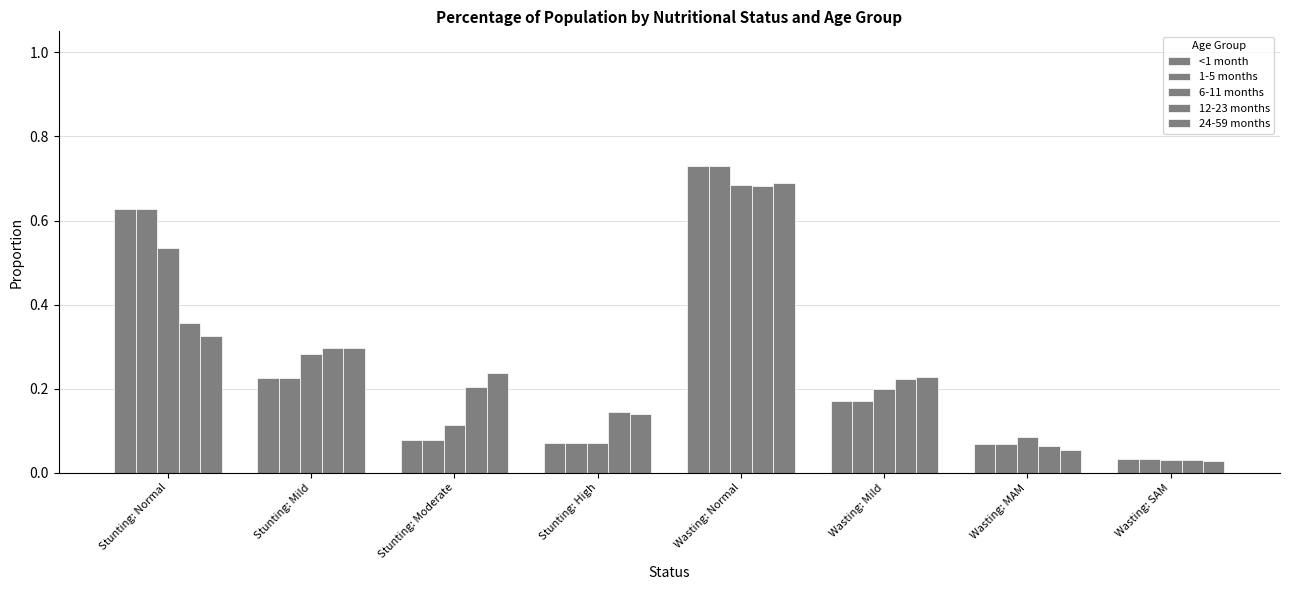

Reading left to right, list all the values displayed in this chart.

<1 month: 0.6	0.2	0.1	0.1	0.7	0.2	0.1	0.0
1-5 months: 0.6	0.2	0.1	0.1	0.7	0.2	0.1	0.0
6-11 months: 0.5	0.3	0.1	0.1	0.7	0.2	0.1	0.0
12-23 months: 0.4	0.3	0.2	0.1	0.7	0.2	0.1	0.0
24-59 months: 0.3	0.3	0.2	0.1	0.7	0.2	0.1	0.0